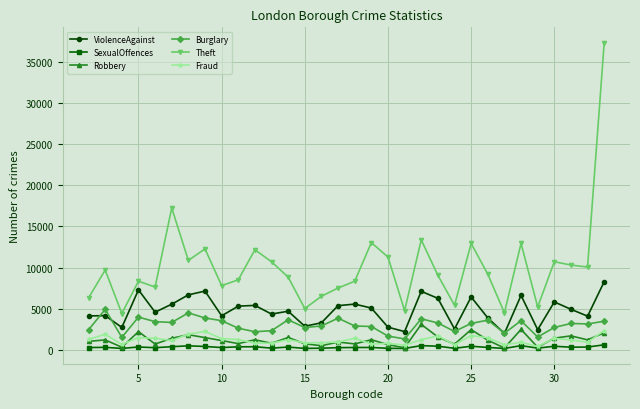

True or false: SexualOffences and ViolenceAgainst cross at least once.

False